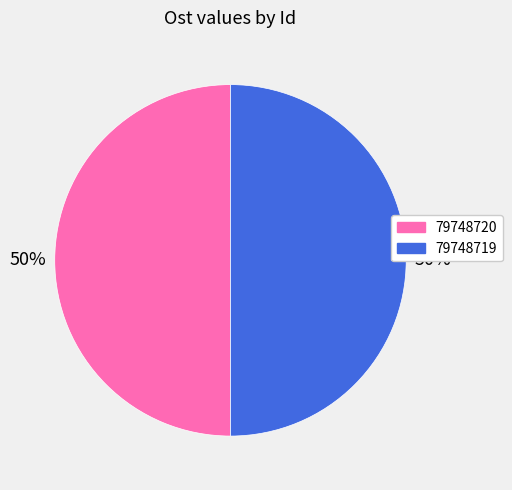

The 79748719 slice represents 44% of the pie. True or false?

False